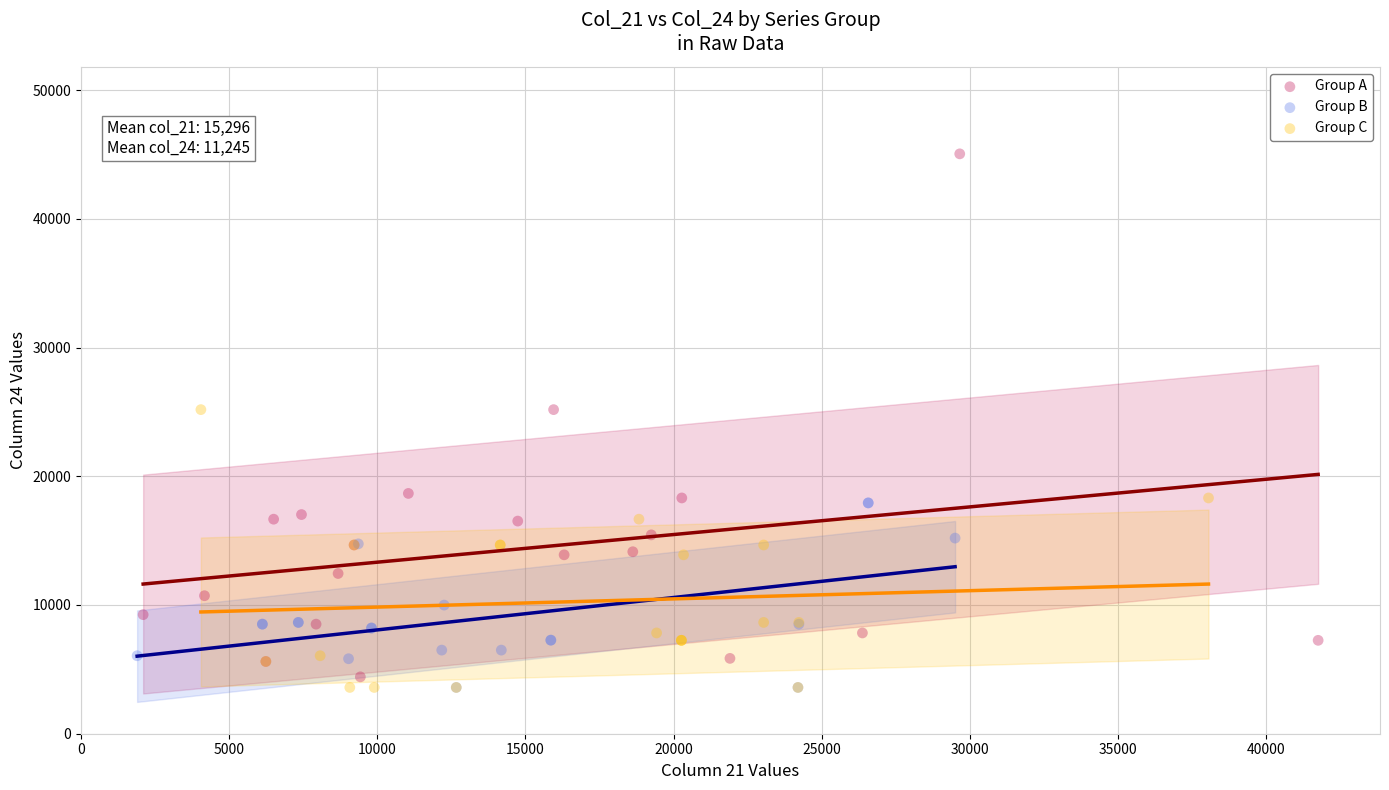

Which series has the widest spread of Y values?

Group A